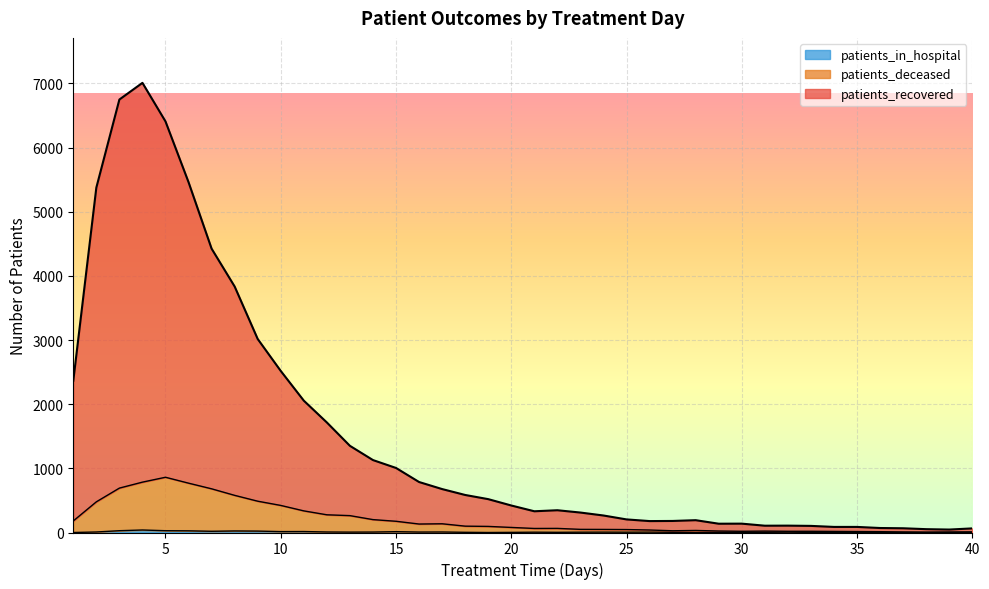

True or false: patients_recovered and patients_deceased cross at least once.

False